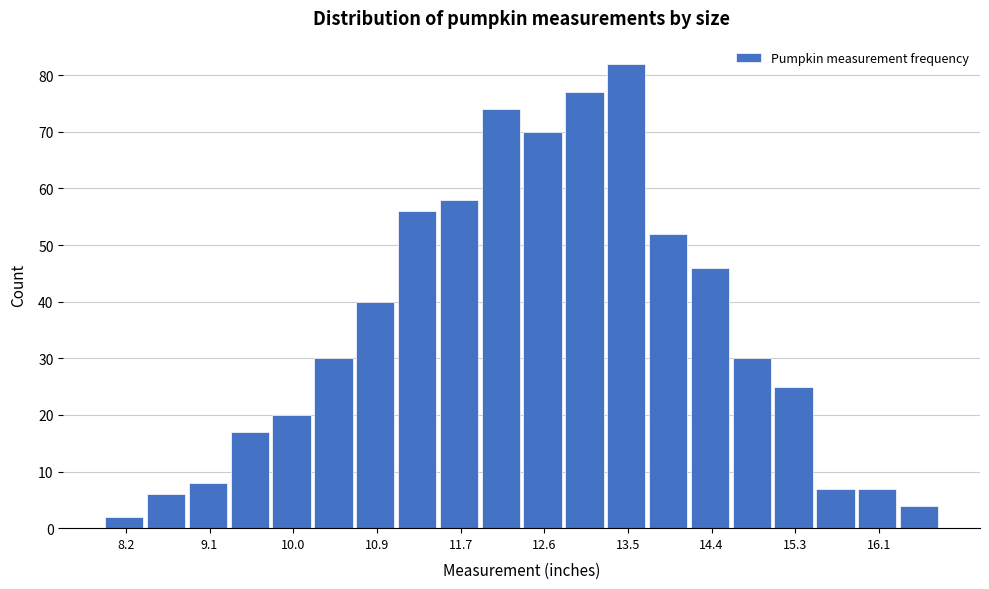

Which range on the x-axis has the tallest bar?

13.28 to 13.72